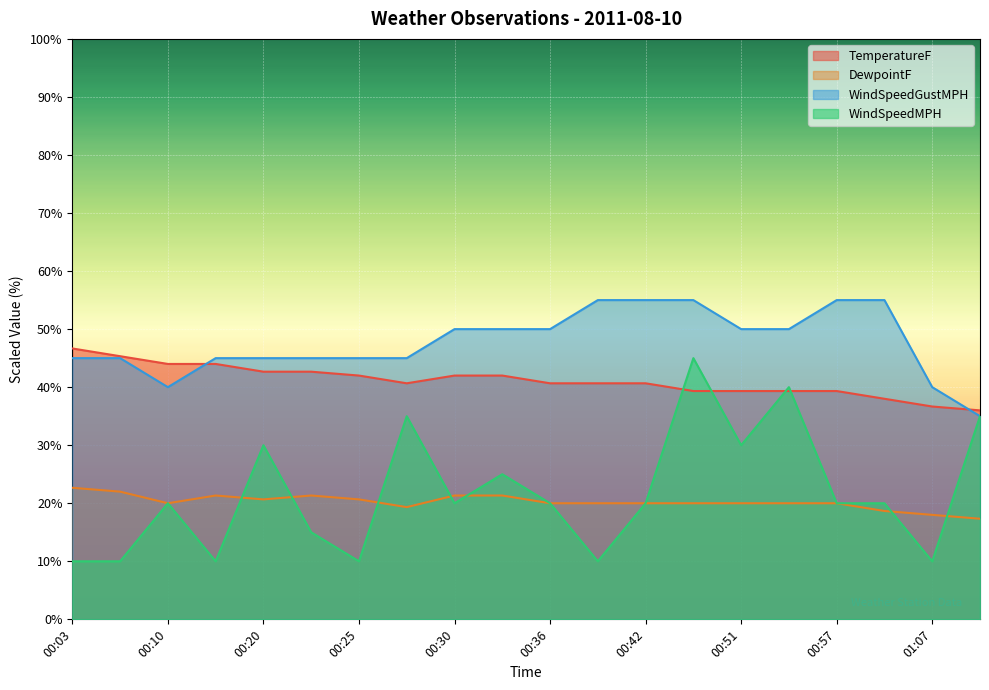

Which series has the largest total across all categories?

WindSpeedGustMPH